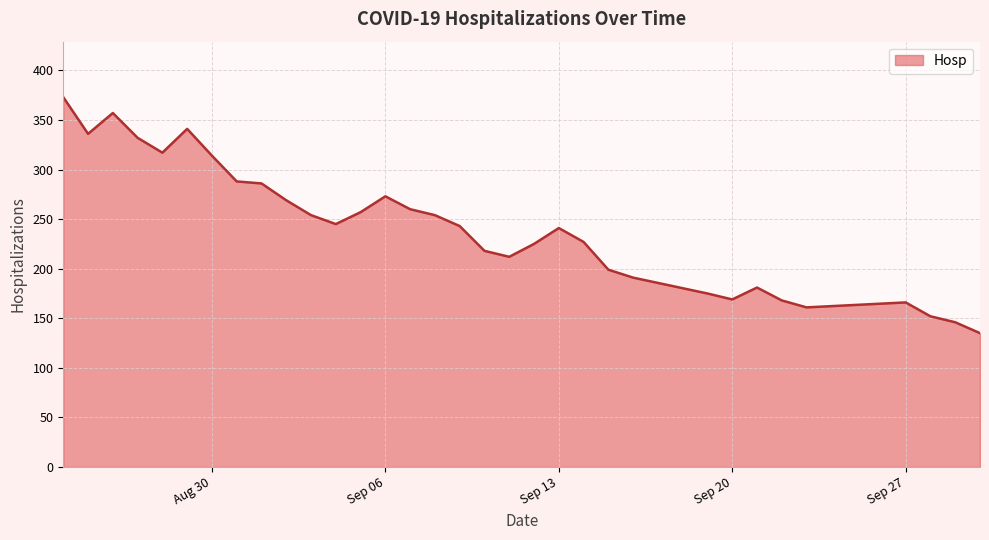

True or false: there are more than 2 points higher than both neighbors.

True